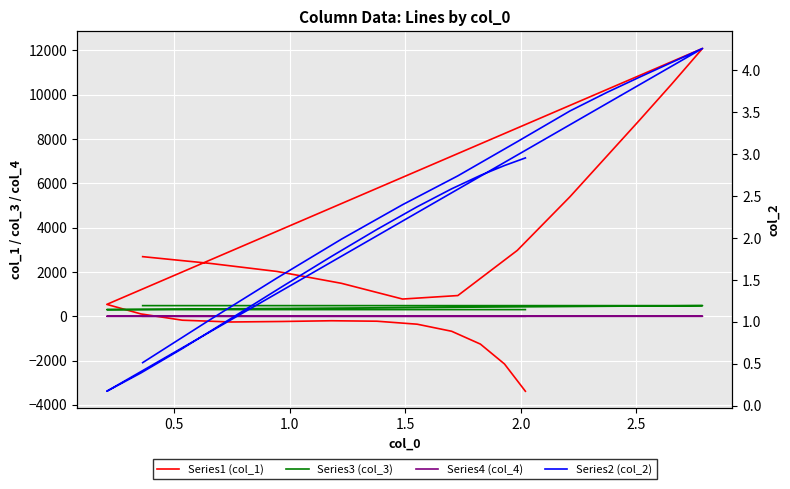

Rank the series at 2.0 from highest to lowest value.

Series1 (col_1), Series3 (col_3), Series2 (col_2), Series4 (col_4)